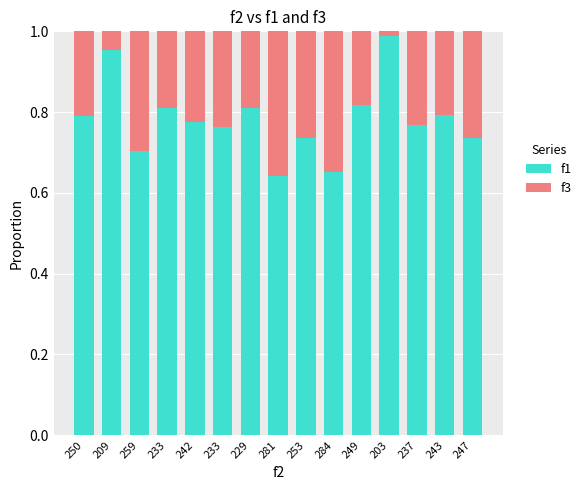

How many data points does each series have?

15